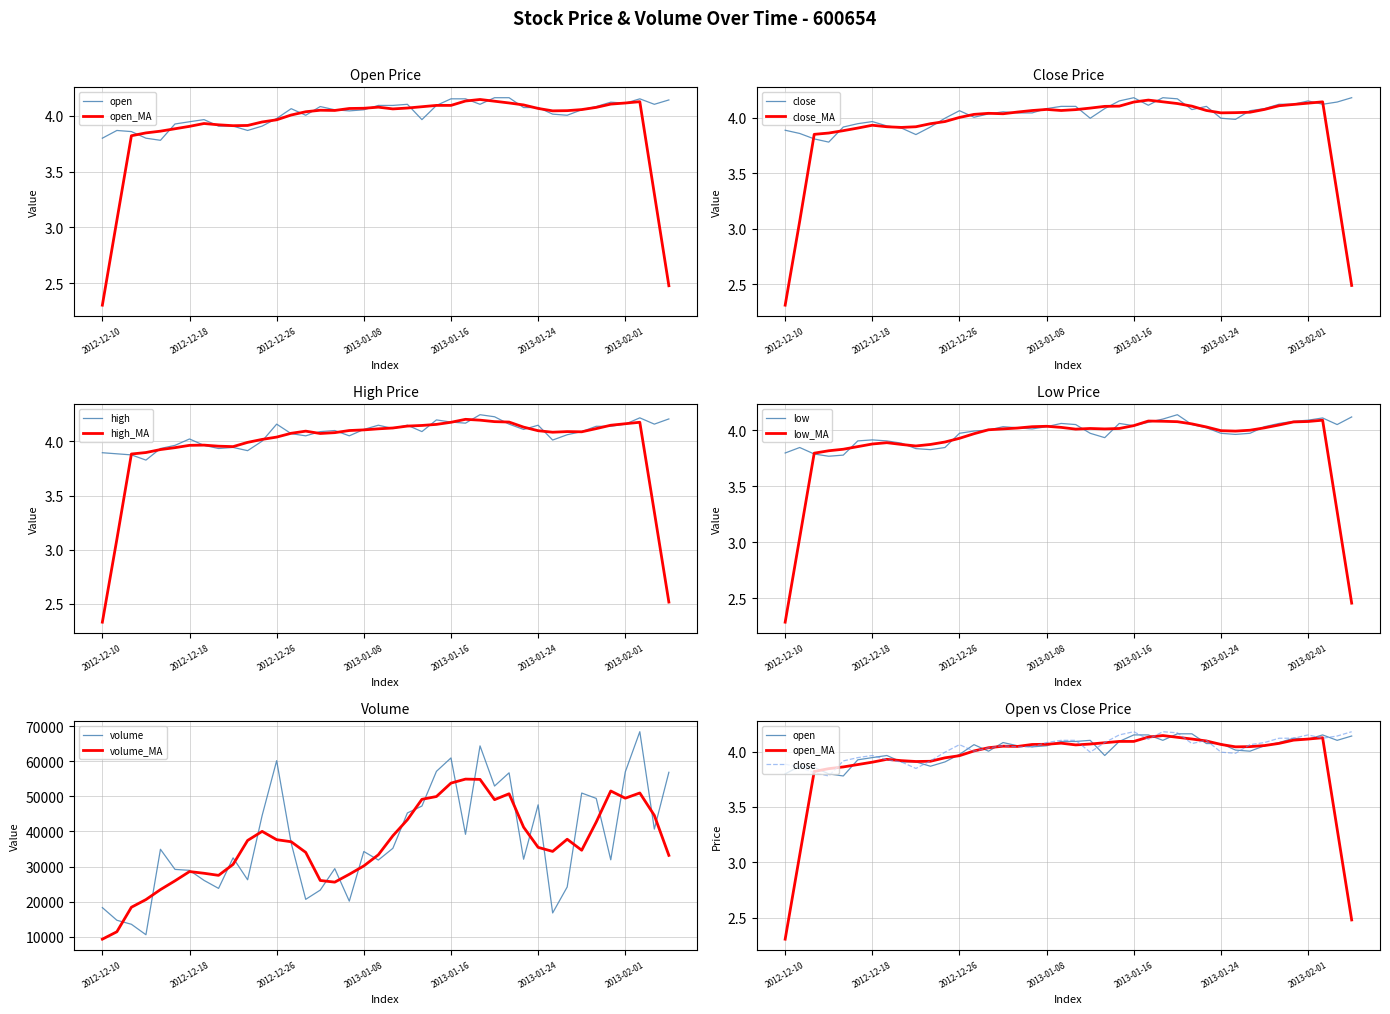

Reading left to right, transcribe all the data shown in this chart.

open: 2012-12-10=3.8	2012-12-11=3.9	2012-12-12=3.9	2012-12-13=3.8	2012-12-14=3.8	2012-12-17=3.9	2012-12-18=3.9	2012-12-19=4.0	2012-12-20=3.9	2012-12-21=3.9	2012-12-24=3.9	2012-12-25=3.9	2012-12-26=4.0	2012-12-27=4.1	2012-12-28=4.0	2012-12-31=4.1	2013-01-04=4.1	2013-01-07=4.0	2013-01-08=4.1	2013-01-09=4.1	2013-01-10=4.1	2013-01-11=4.1	2013-01-14=4.0	2013-01-15=4.1	2013-01-16=4.2	2013-01-17=4.2	2013-01-18=4.1	2013-01-21=4.2	2013-01-22=4.2	2013-01-23=4.1	2013-01-24=4.1	2013-01-25=4.0	2013-01-28=4.0	2013-01-29=4.1	2013-01-30=4.1	2013-01-31=4.1	2013-02-01=4.1	2013-02-04=4.2	2013-02-05=4.1	2013-02-06=4.1
close: 2012-12-10=3.9	2012-12-11=3.9	2012-12-12=3.8	2012-12-13=3.8	2012-12-14=3.9	2012-12-17=3.9	2012-12-18=4.0	2012-12-19=3.9	2012-12-20=3.9	2012-12-21=3.8	2012-12-24=3.9	2012-12-25=4.0	2012-12-26=4.1	2012-12-27=4.0	2012-12-28=4.0	2012-12-31=4.1	2013-01-04=4.0	2013-01-07=4.0	2013-01-08=4.1	2013-01-09=4.1	2013-01-10=4.1	2013-01-11=4.0	2013-01-14=4.1	2013-01-15=4.2	2013-01-16=4.2	2013-01-17=4.1	2013-01-18=4.2	2013-01-21=4.2	2013-01-22=4.1	2013-01-23=4.1	2013-01-24=4.0	2013-01-25=4.0	2013-01-28=4.1	2013-01-29=4.1	2013-01-30=4.1	2013-01-31=4.1	2013-02-01=4.2	2013-02-04=4.1	2013-02-05=4.1	2013-02-06=4.2
high: 2012-12-10=3.9	2012-12-11=3.9	2012-12-12=3.9	2012-12-13=3.8	2012-12-14=3.9	2012-12-17=4.0	2012-12-18=4.0	2012-12-19=4.0	2012-12-20=3.9	2012-12-21=3.9	2012-12-24=3.9	2012-12-25=4.0	2012-12-26=4.2	2012-12-27=4.1	2012-12-28=4.1	2012-12-31=4.1	2013-01-04=4.1	2013-01-07=4.1	2013-01-08=4.1	2013-01-09=4.2	2013-01-10=4.1	2013-01-11=4.2	2013-01-14=4.1	2013-01-15=4.2	2013-01-16=4.2	2013-01-17=4.2	2013-01-18=4.2	2013-01-21=4.2	2013-01-22=4.2	2013-01-23=4.1	2013-01-24=4.2	2013-01-25=4.0	2013-01-28=4.1	2013-01-29=4.1	2013-01-30=4.1	2013-01-31=4.1	2013-02-01=4.2	2013-02-04=4.2	2013-02-05=4.2	2013-02-06=4.2
low: 2012-12-10=3.8	2012-12-11=3.8	2012-12-12=3.8	2012-12-13=3.8	2012-12-14=3.8	2012-12-17=3.9	2012-12-18=3.9	2012-12-19=3.9	2012-12-20=3.9	2012-12-21=3.8	2012-12-24=3.8	2012-12-25=3.8	2012-12-26=4.0	2012-12-27=4.0	2012-12-28=4.0	2012-12-31=4.0	2013-01-04=4.0	2013-01-07=4.0	2013-01-08=4.0	2013-01-09=4.1	2013-01-10=4.1	2013-01-11=4.0	2013-01-14=3.9	2013-01-15=4.1	2013-01-16=4.0	2013-01-17=4.1	2013-01-18=4.1	2013-01-21=4.1	2013-01-22=4.1	2013-01-23=4.0	2013-01-24=4.0	2013-01-25=4.0	2013-01-28=4.0	2013-01-29=4.0	2013-01-30=4.1	2013-01-31=4.1	2013-02-01=4.1	2013-02-04=4.1	2013-02-05=4.1	2013-02-06=4.1
volume: 2012-12-10=18307.0	2012-12-11=14705.0	2012-12-12=13559.0	2012-12-13=10579.0	2012-12-14=34920.0	2012-12-17=29194.0	2012-12-18=28922.0	2012-12-19=26065.0	2012-12-20=23781.0	2012-12-21=32484.0	2012-12-24=26229.0	2012-12-25=44542.0	2012-12-26=60163.0	2012-12-27=36681.0	2012-12-28=20661.0	2012-12-31=23297.0	2013-01-04=29408.0	2013-01-07=20150.0	2013-01-08=34292.0	2013-01-09=31857.0	2013-01-10=35202.0	2013-01-11=45270.0	2013-01-14=47234.0	2013-01-15=57127.0	2013-01-16=60942.0	2013-01-17=39184.0	2013-01-18=64376.0	2013-01-21=52933.0	2013-01-22=56705.0	2013-01-23=32089.0	2013-01-24=47591.0	2013-01-25=16786.0	2013-01-28=24180.0	2013-01-29=50942.0	2013-01-30=49413.0	2013-01-31=31918.0	2013-02-01=56955.0	2013-02-04=68414.0	2013-02-05=40667.0	2013-02-06=56852.0